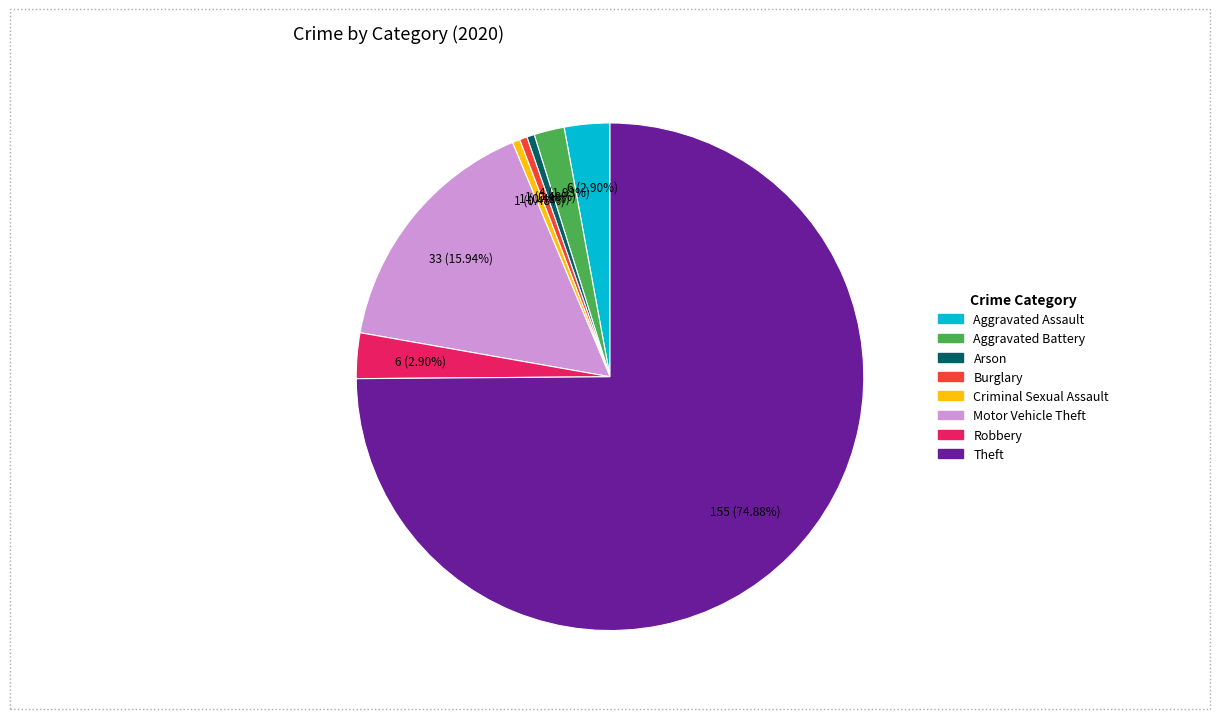

To the nearest percent, what is the combined percentage of Theft and Burglary?

75%